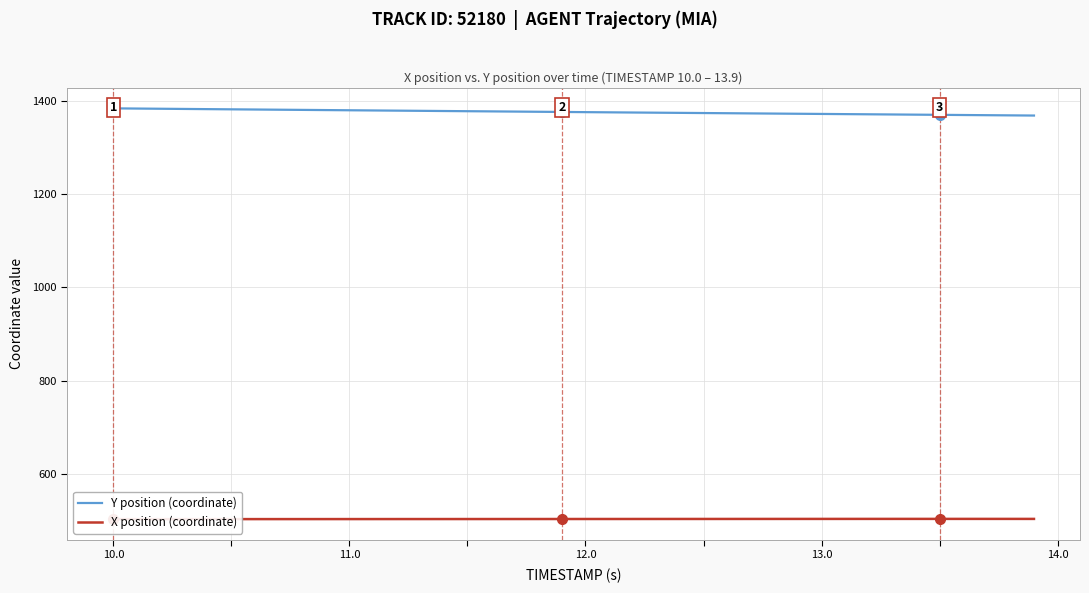

Which series has the widest spread of values?

Y position (coordinate)